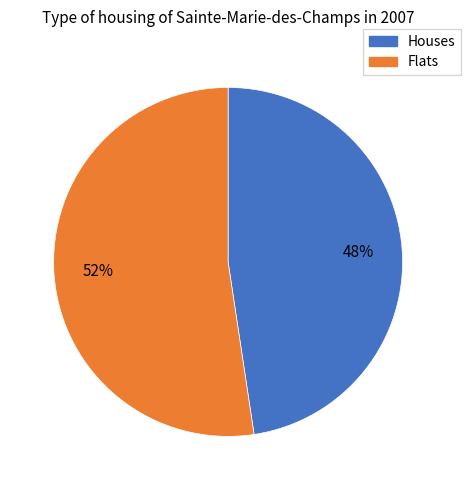

To the nearest percent, what is the average slice percentage?

50%